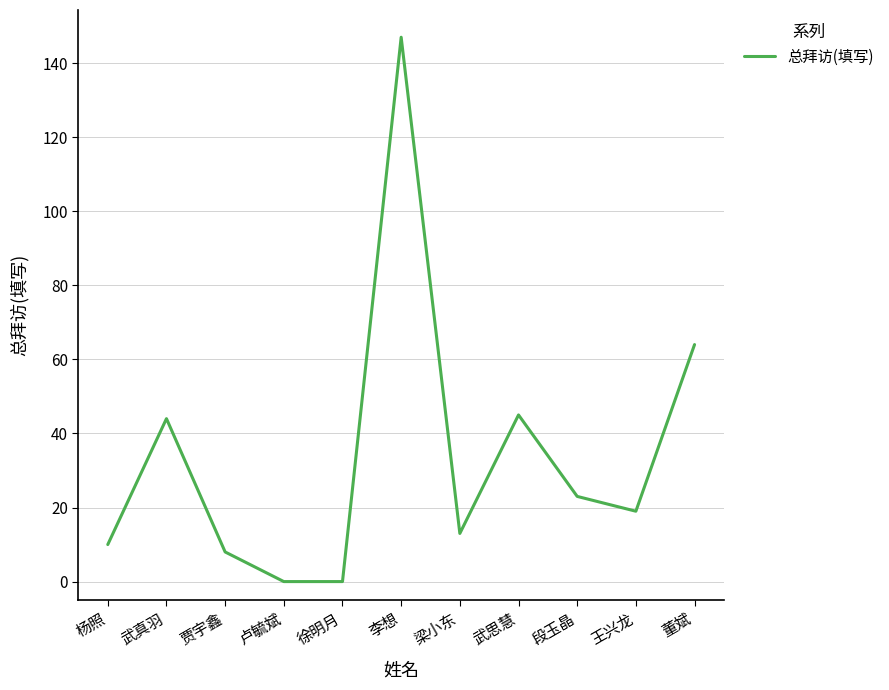

What position from the left is 王兴龙?

10